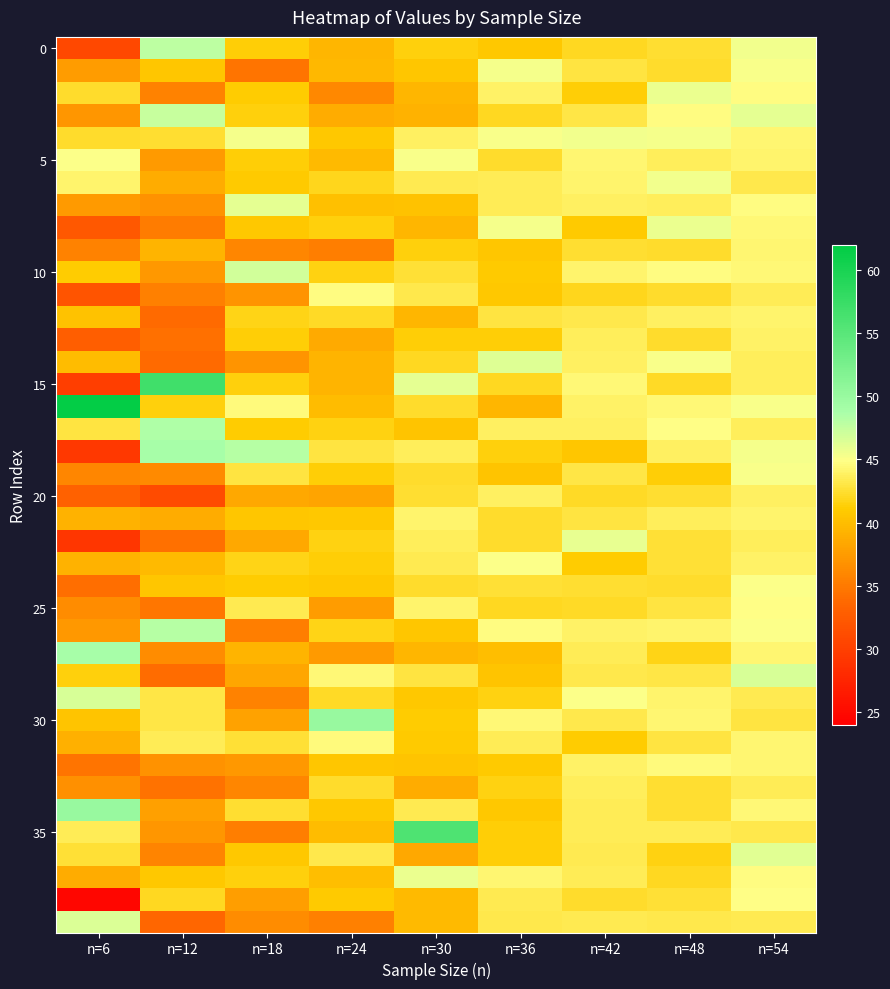

Between n=36 and n=48, which is larger?

n=48